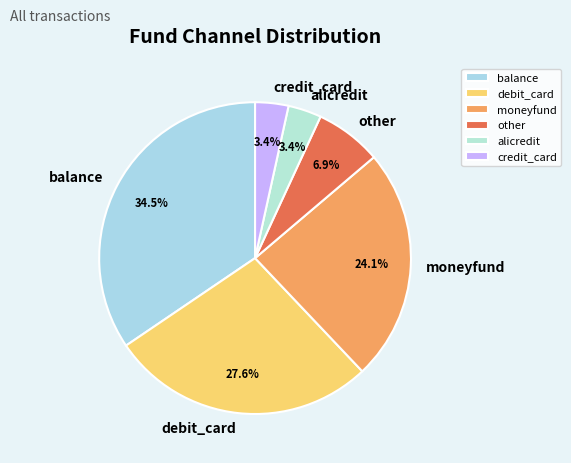

Is there any slice that represents more than half of the pie?

No